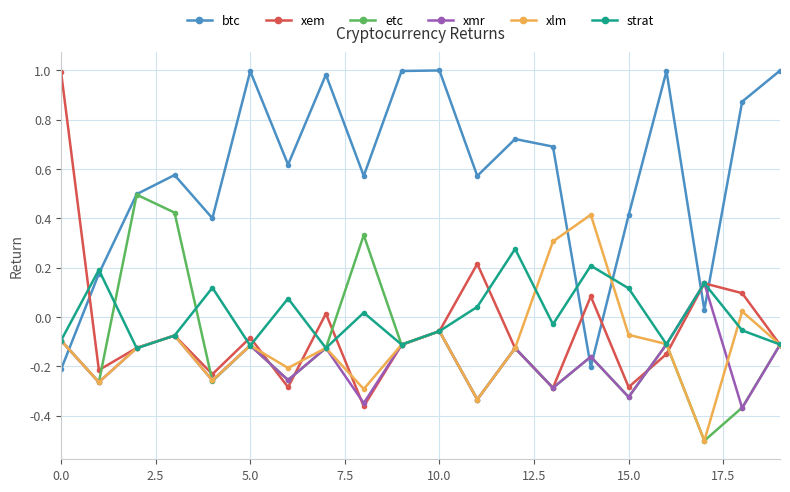

How many values in btc are above zero?

18